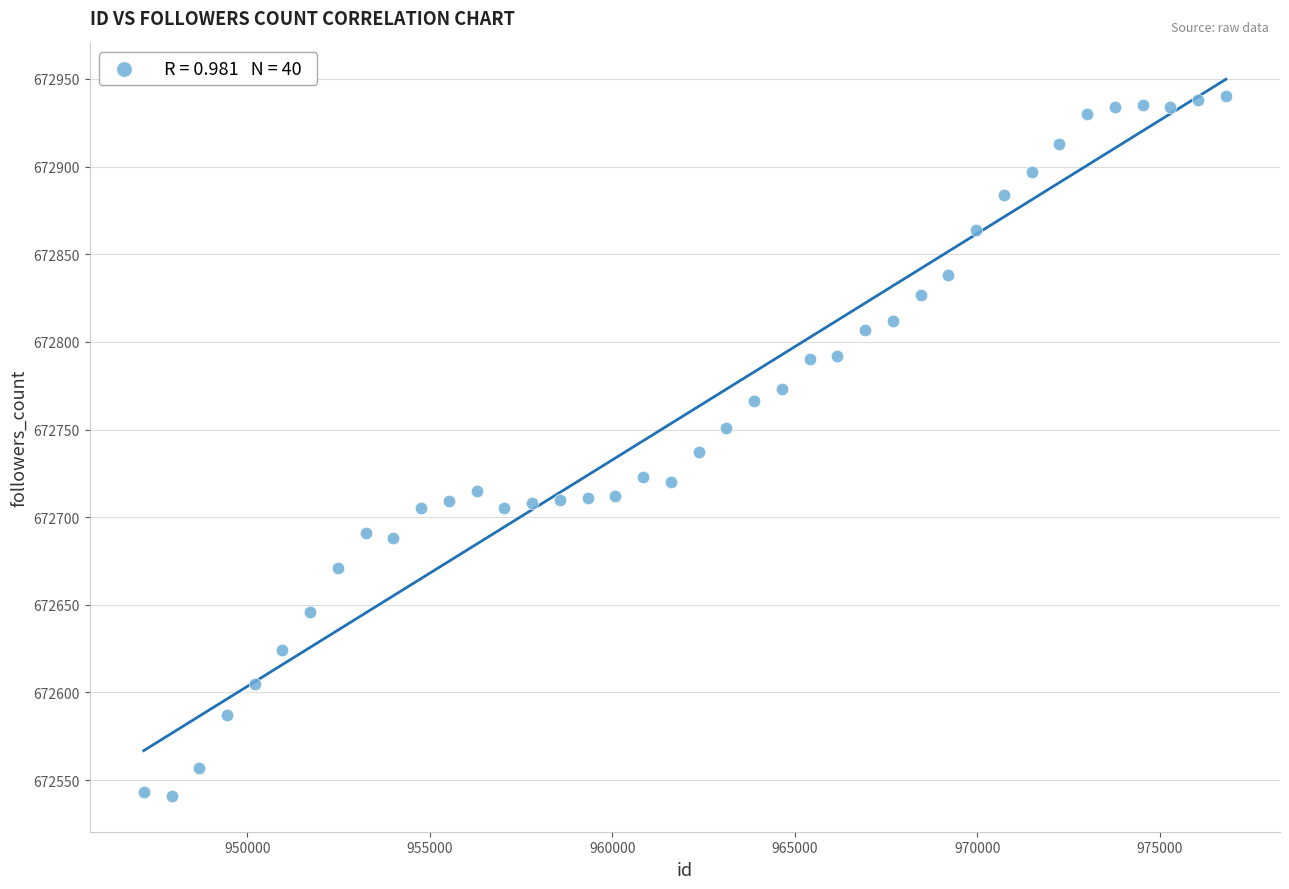

What is the range of Y values (max minus min)?

399